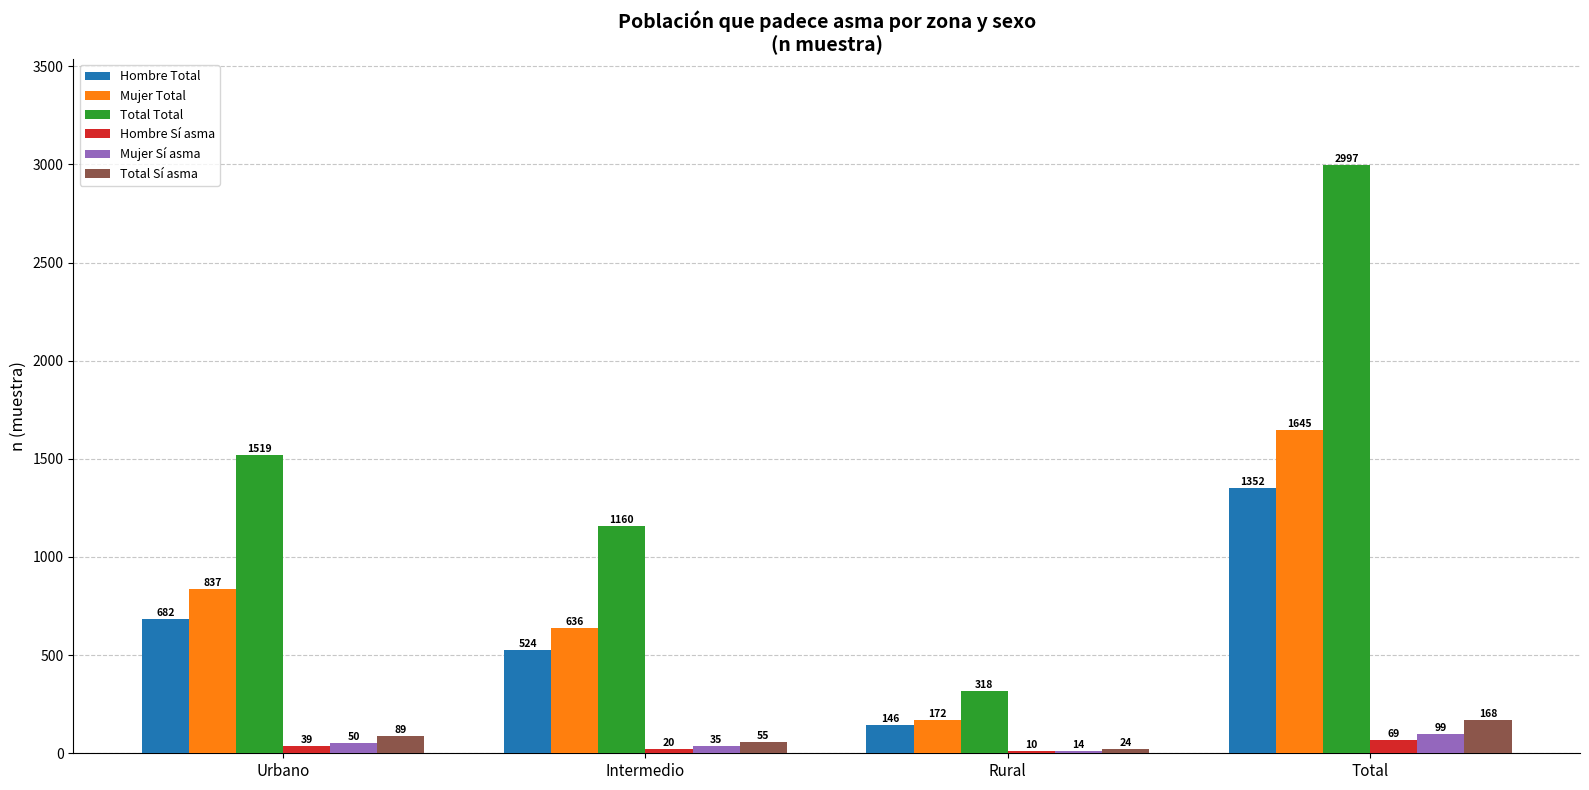

What is the sum of all Hombre Sí asma values?

138